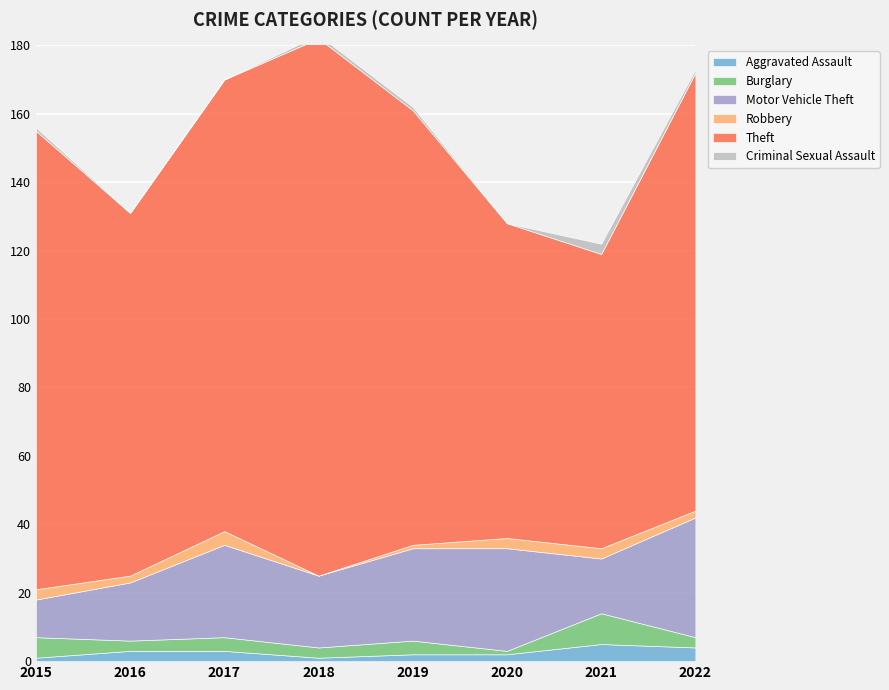

Reading right to left, list all the values displayed in this chart.

Aggravated Assault: 4	5	2	2	1	3	3	1
Burglary: 3	9	1	4	3	4	3	6
Motor Vehicle Theft: 35	16	30	27	21	27	17	11
Robbery: 2	3	3	1	0	4	2	3
Theft: 128	86	92	127	157	132	106	134
Criminal Sexual Assault: 1	3	0	1	1	0	0	1